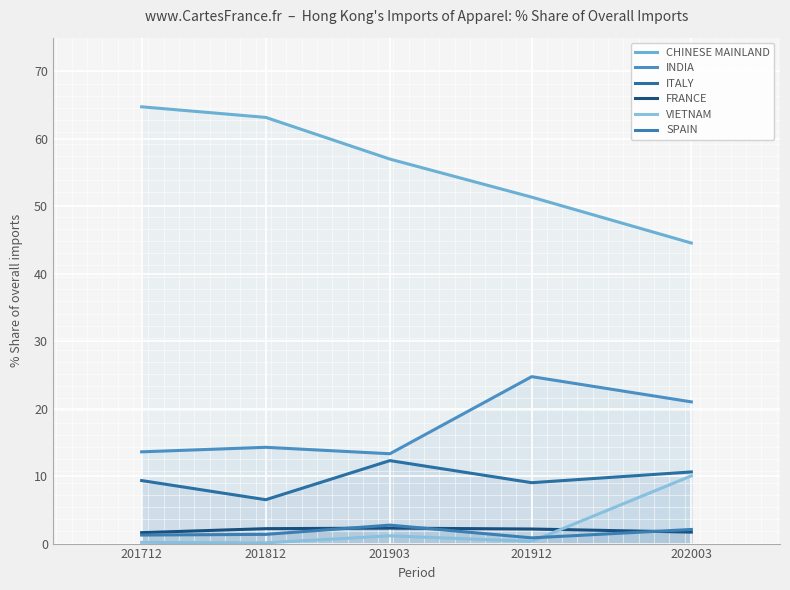

At which label is ITALY closest to 9?

201912